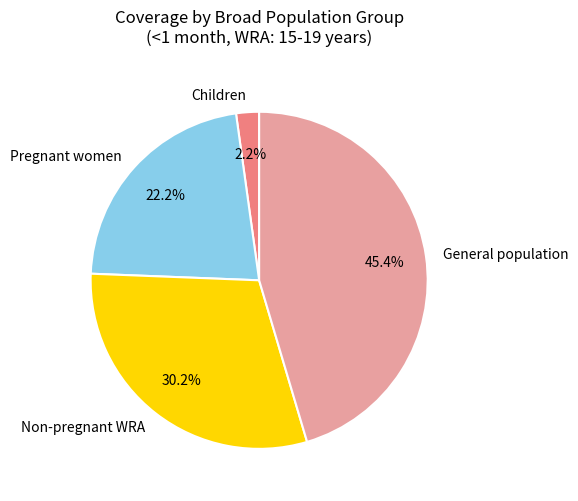

What percentage is the Non-pregnant WRA slice, to the nearest percent?

30%